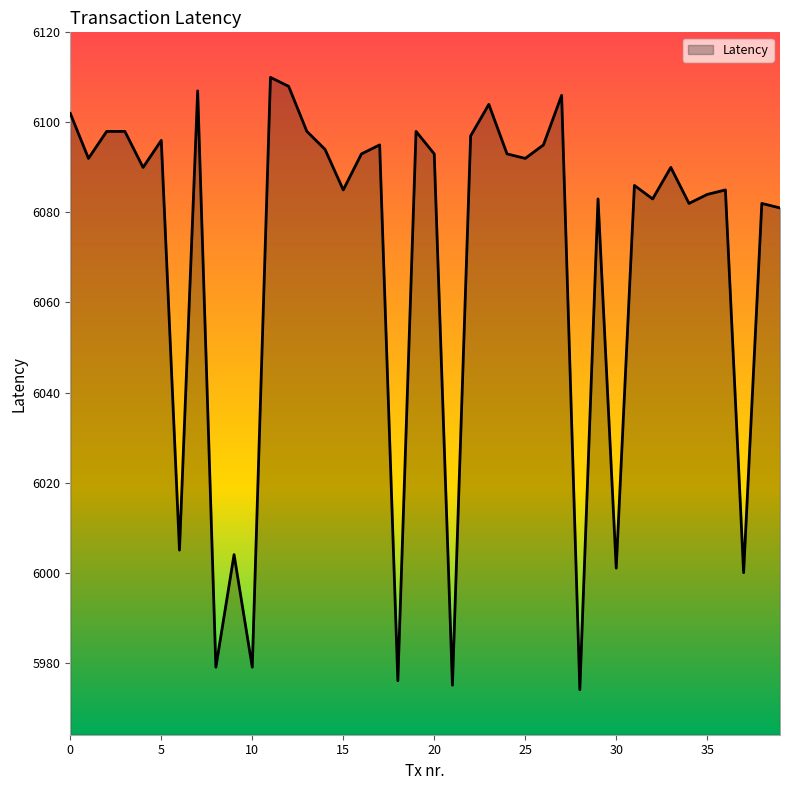

Does the chart have visible grid lines?

No